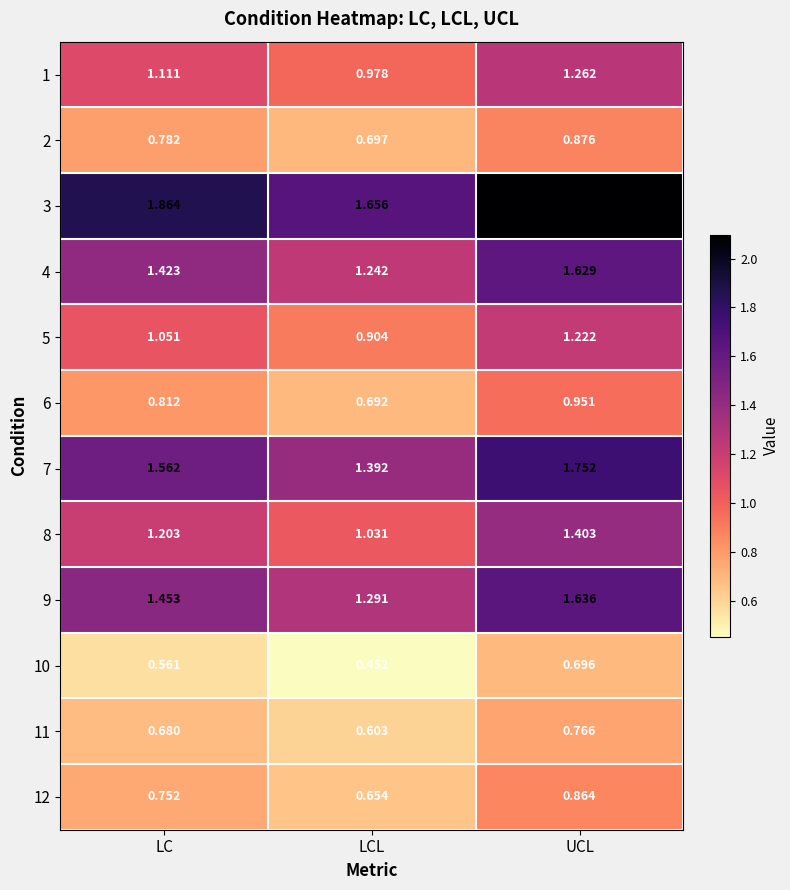

Rank the categories by 7 value from highest to lowest.

UCL, LC, LCL